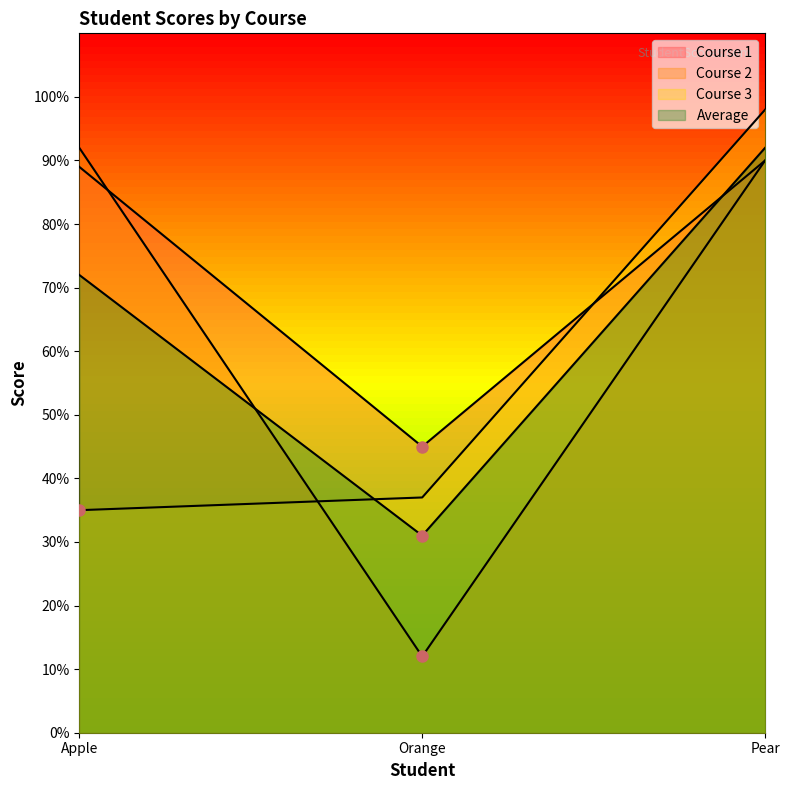

Reading right to left, transcribe all the data shown in this chart.

Course 1: Pear=90	Orange=45	Apple=89
Course 2: Pear=90	Orange=12	Apple=92
Course 3: Pear=98	Orange=37	Apple=35
Average: Pear=92	Orange=31	Apple=72